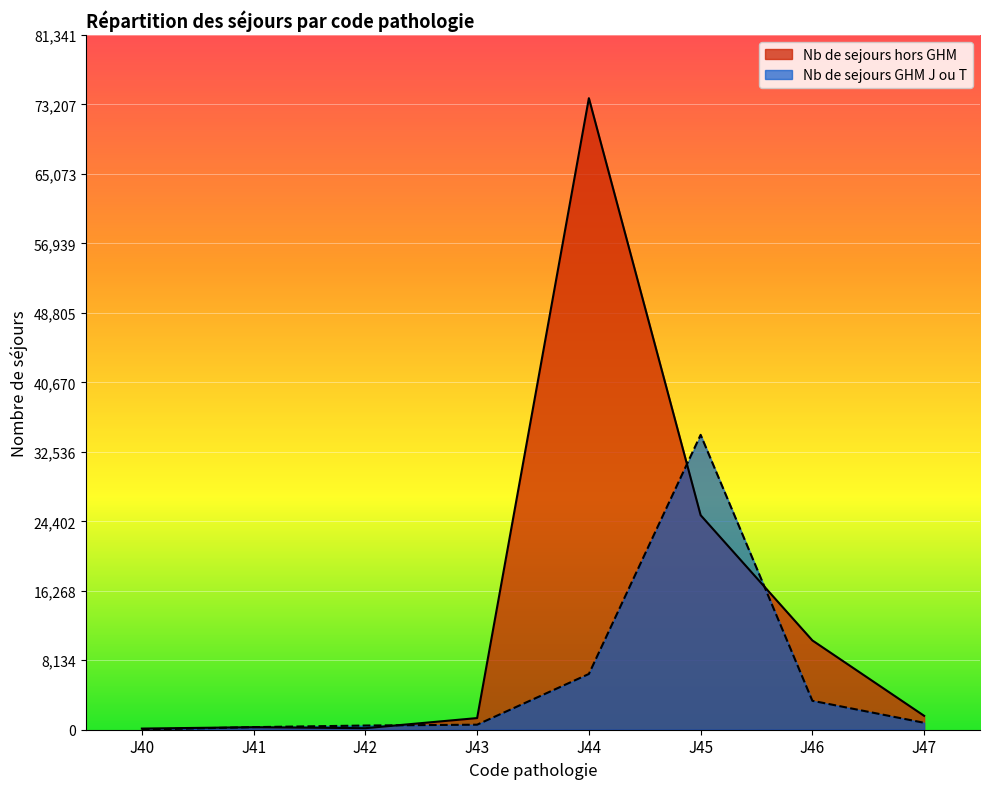

Does the chart display data point markers on the line(s)?

No